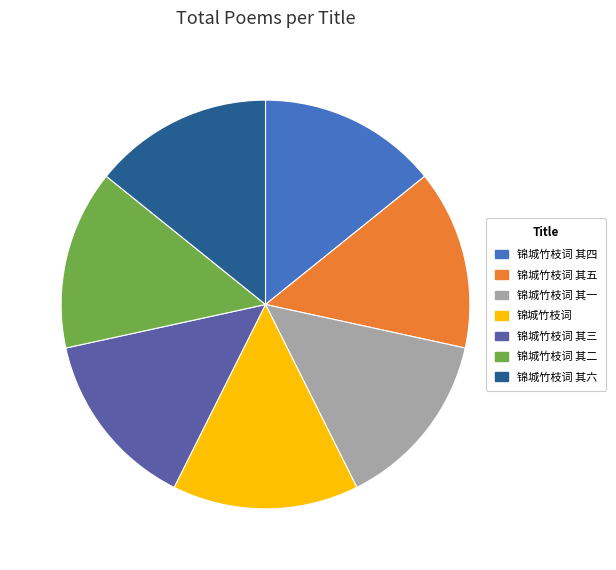

How many segments does this pie chart have?

7